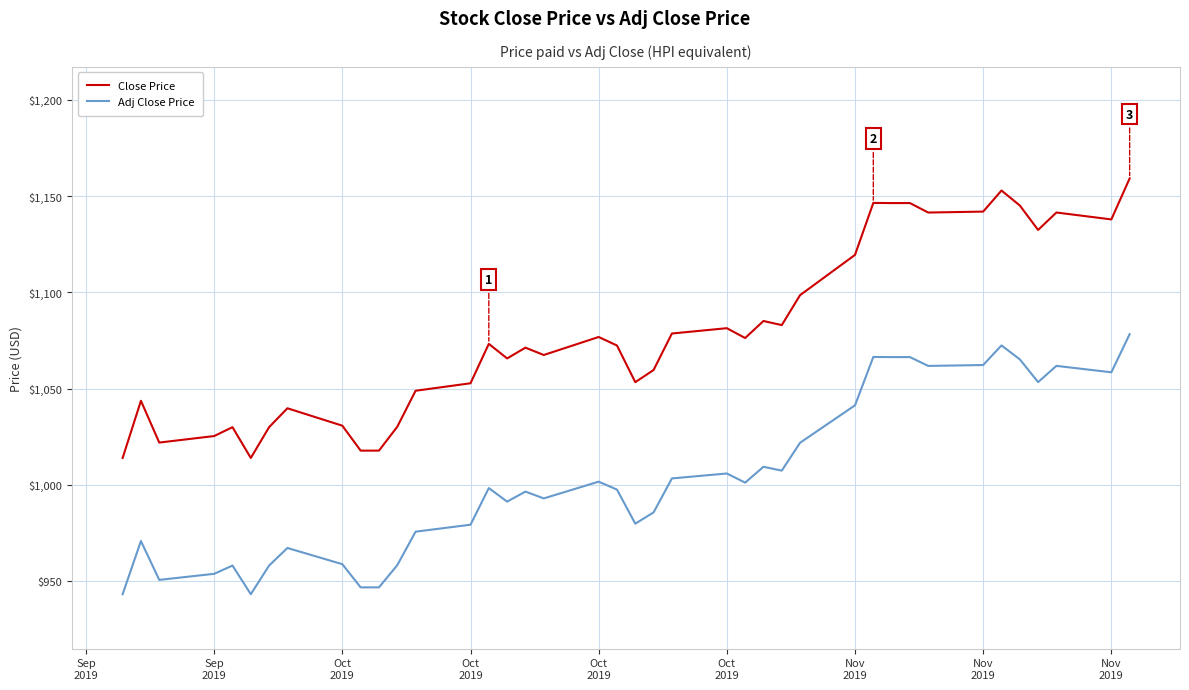

What is the lowest value of the Close Price series?

1014.0